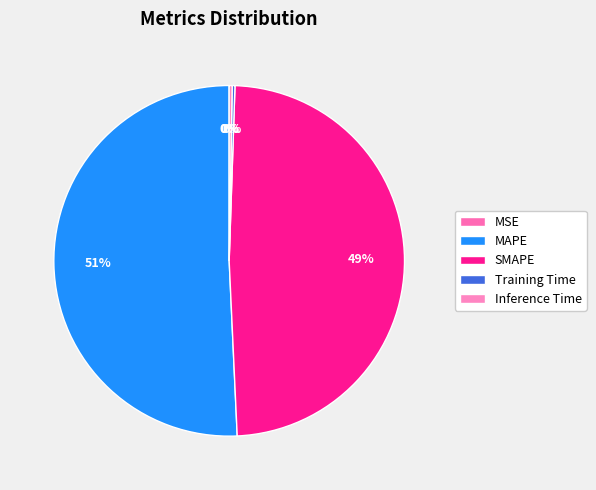

Which category has the smallest portion of the pie?

MSE